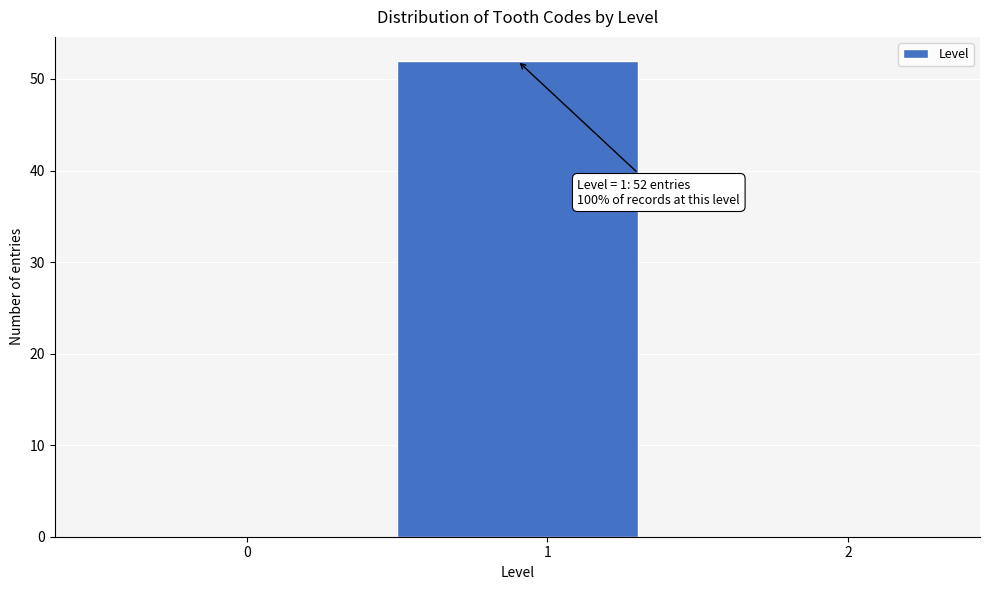

Reading left to right, list all the values displayed in this chart.

0=0	1=52	2=0